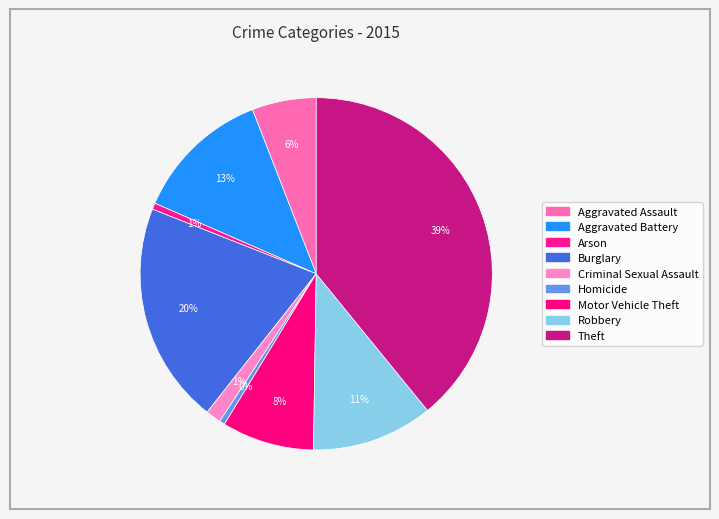

How many segments does this pie chart have?

9